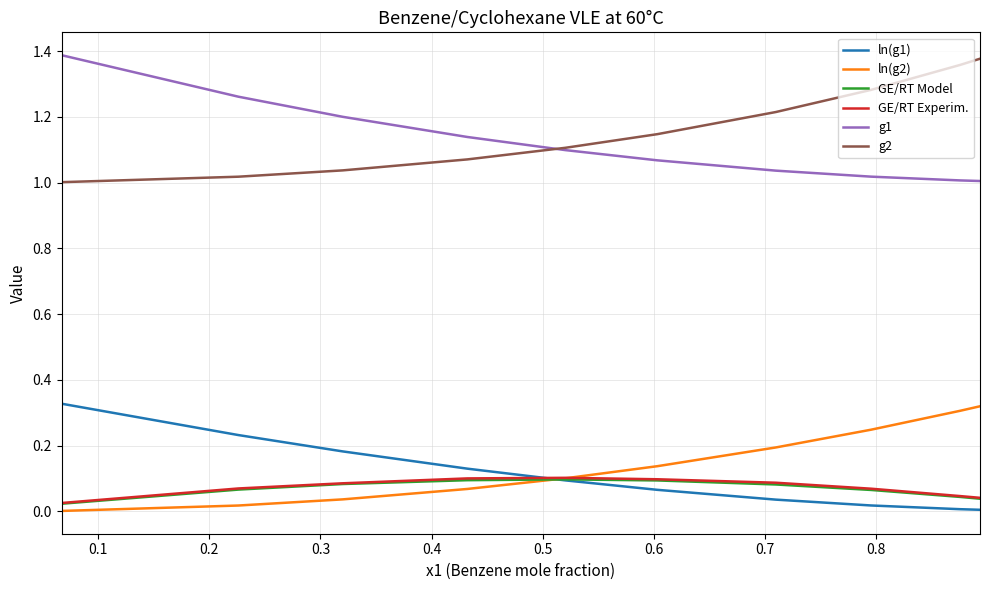

True or false: g2 and ln(g1) cross at least once.

False